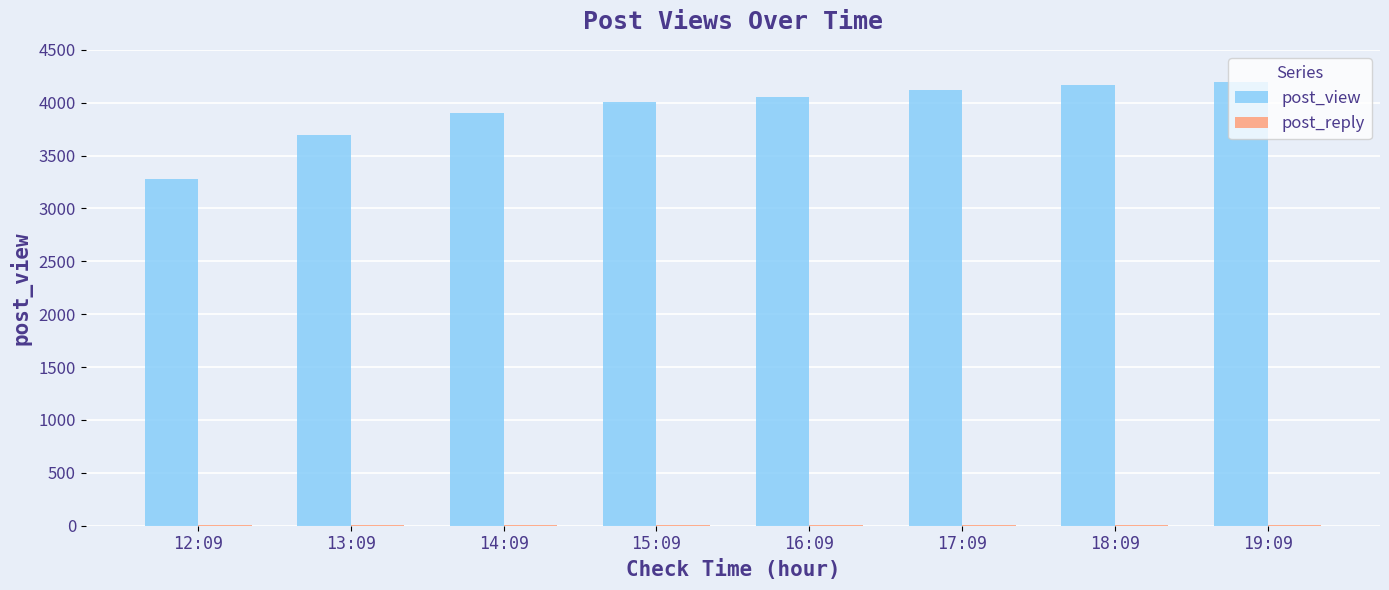

Which series changed the most between 13:09 and 17:09?

post_view